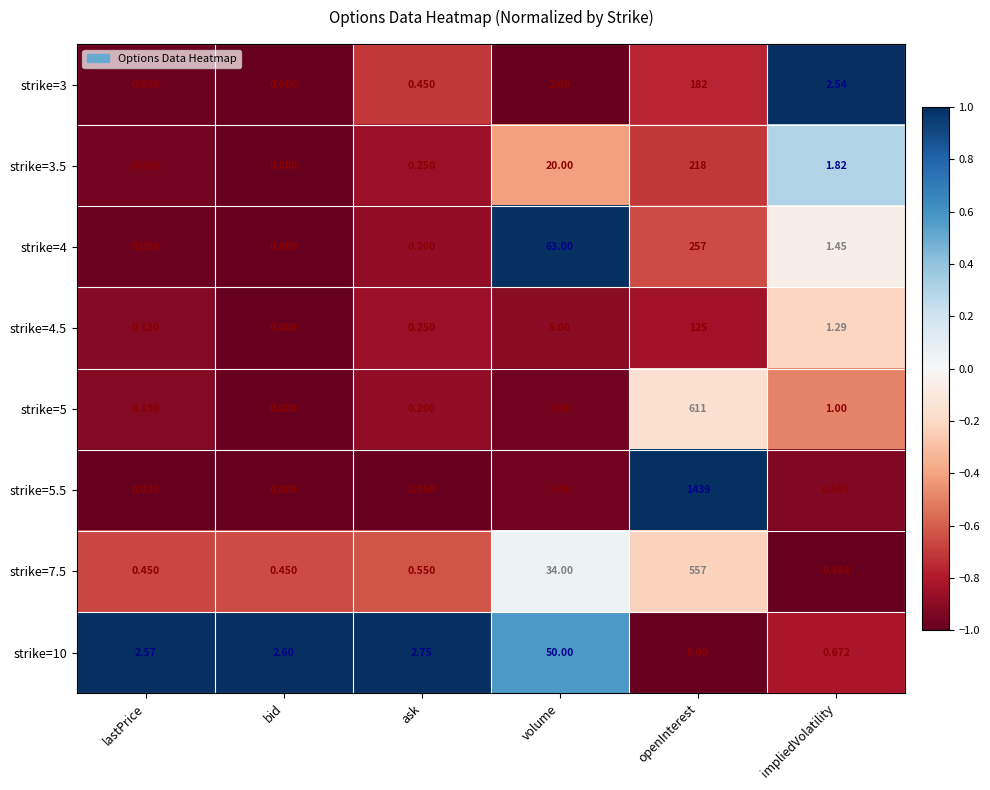

Rank the categories by strike=5.5 value from lowest to highest.

bid, lastPrice, ask, impliedVolatility, volume, openInterest